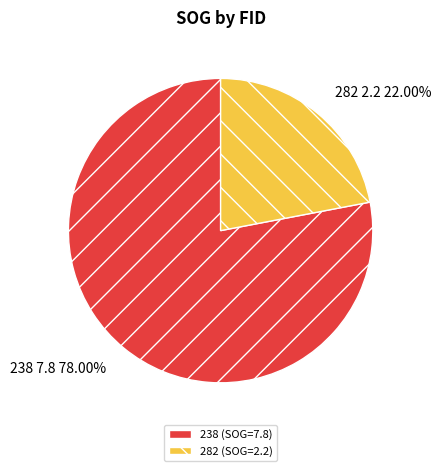

Which slice represents more than half of the pie?

238